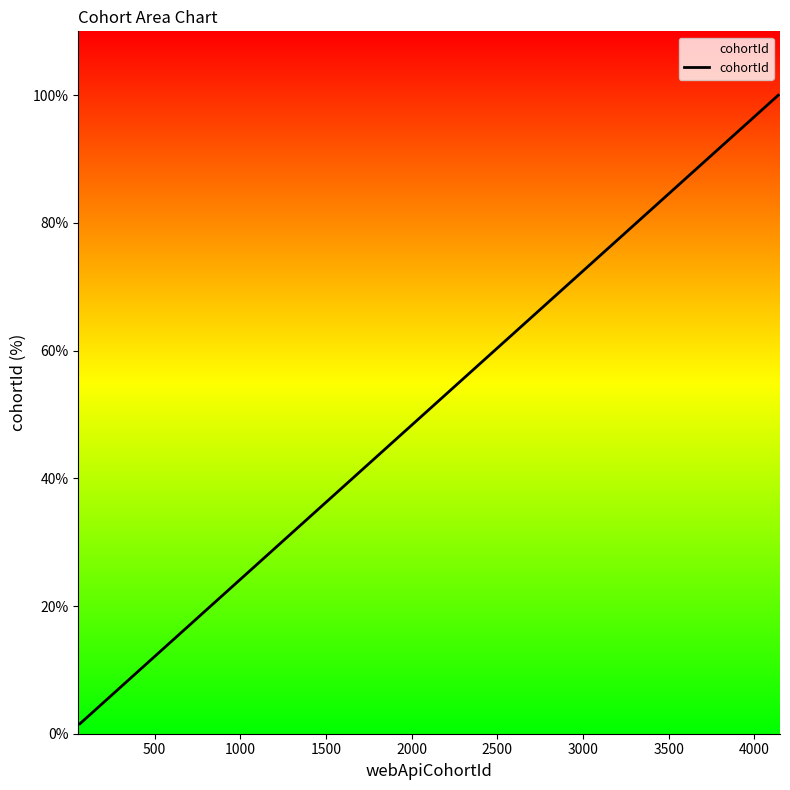

Does the chart have visible grid lines?

No